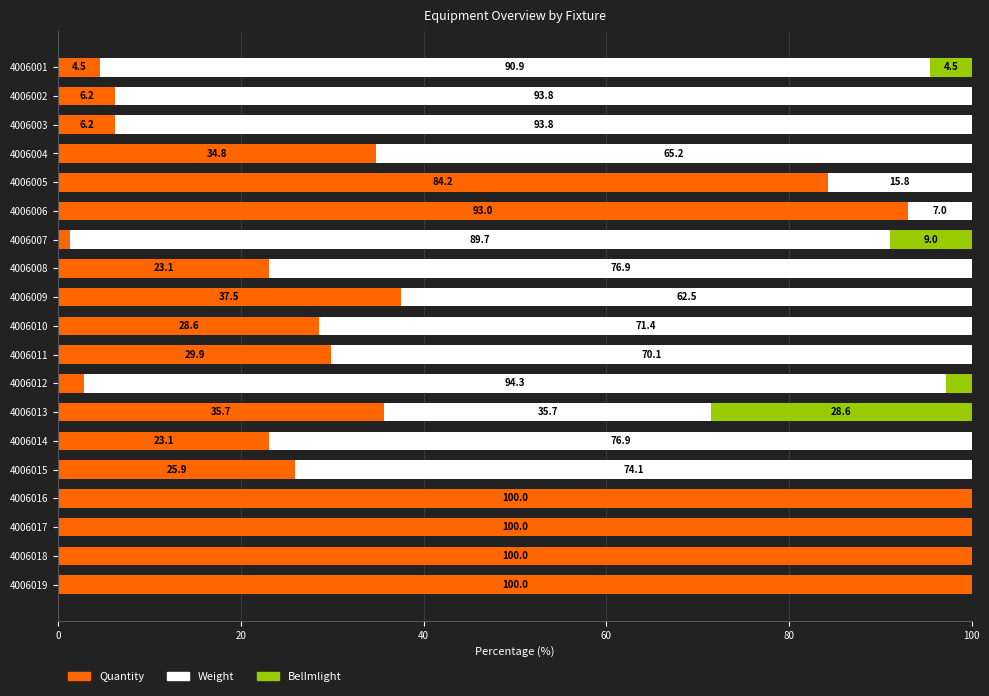

The Quantity series shows 10.1 at 4006003. True or false?

False